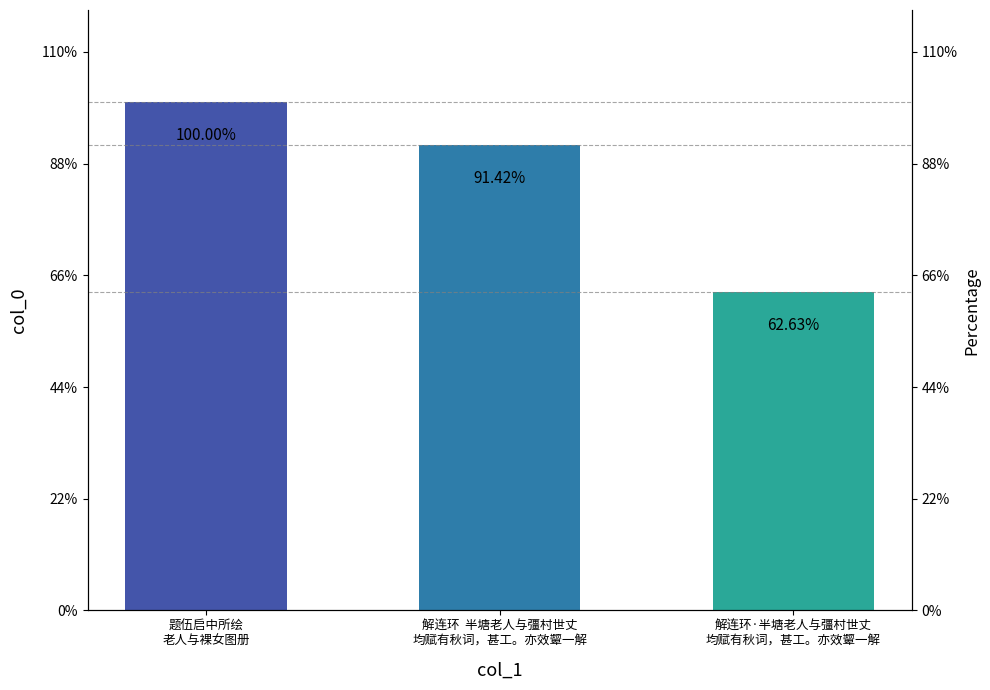

List the labels in order of value, smallest first.

解连环·半塘老人与彊村世丈
均赋有秋词，甚工。亦效颦一解, 解连环  半塘老人与彊村世丈
均赋有秋词，甚工。亦效颦一解, 题伍启中所绘
老人与裸女图册